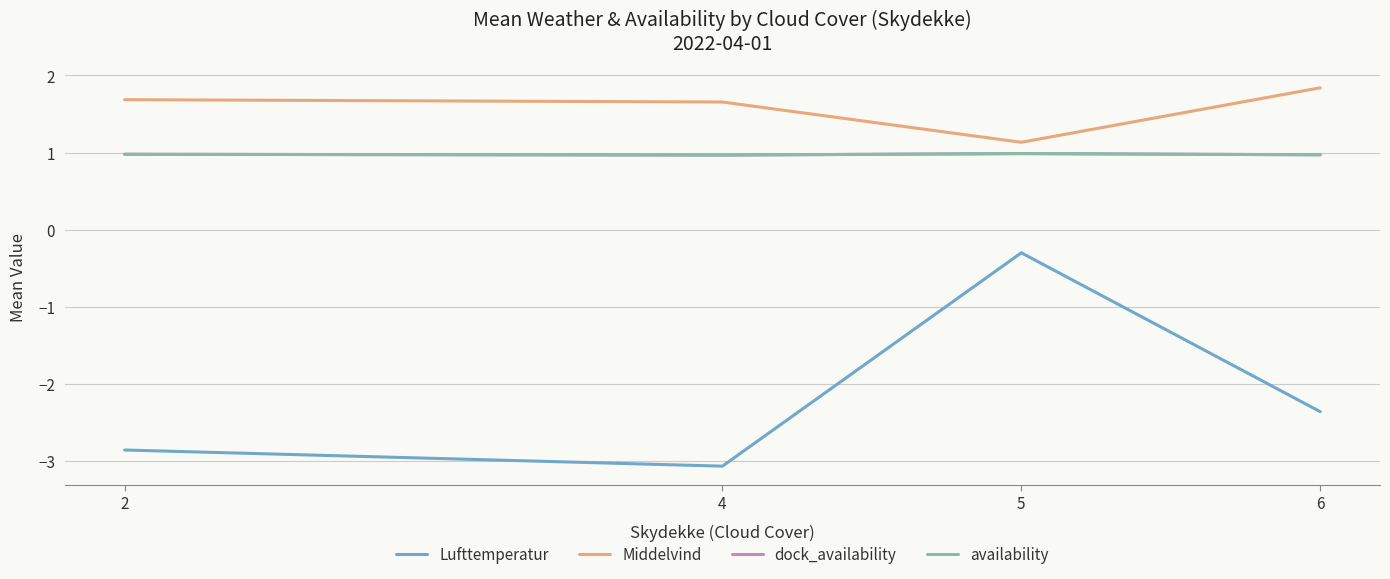

Which category has the highest value across all series?

6